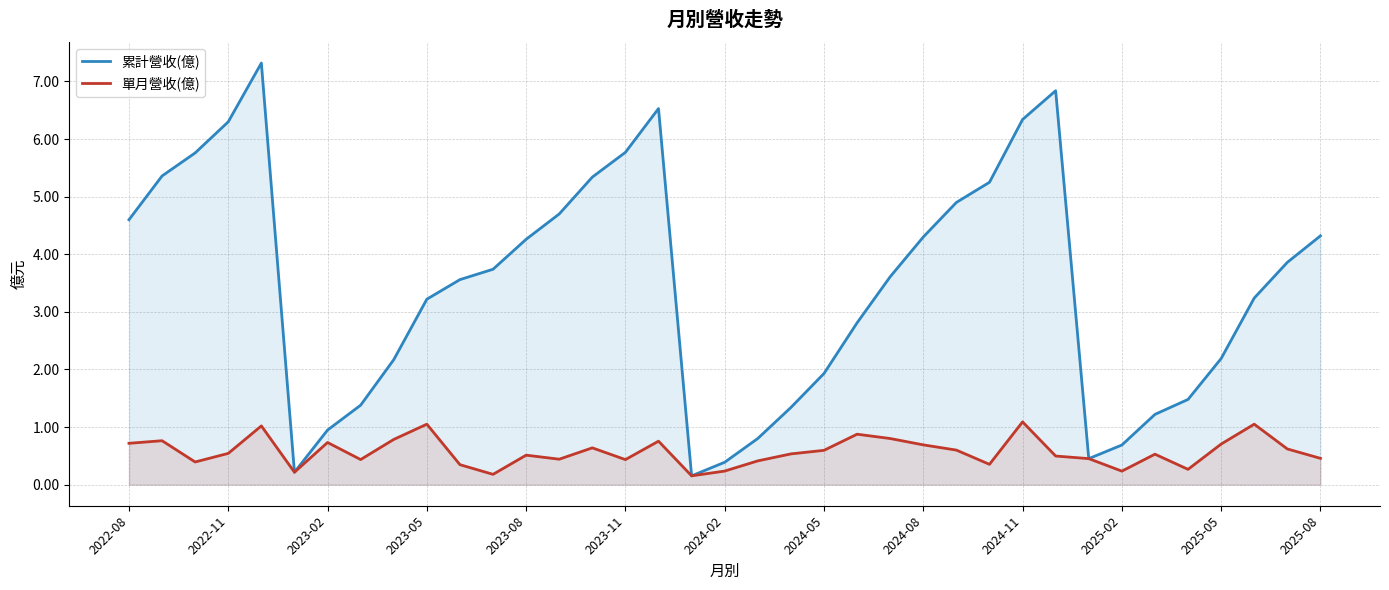

Which series has the largest total across all categories?

累計營收(億)